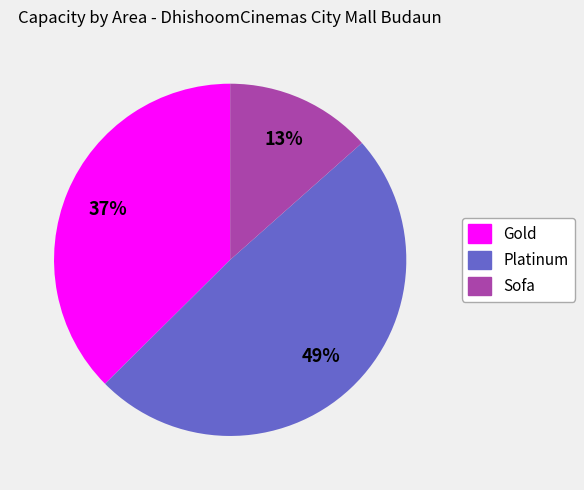

Rank the categories by value from highest to lowest.

Platinum, Gold, Sofa